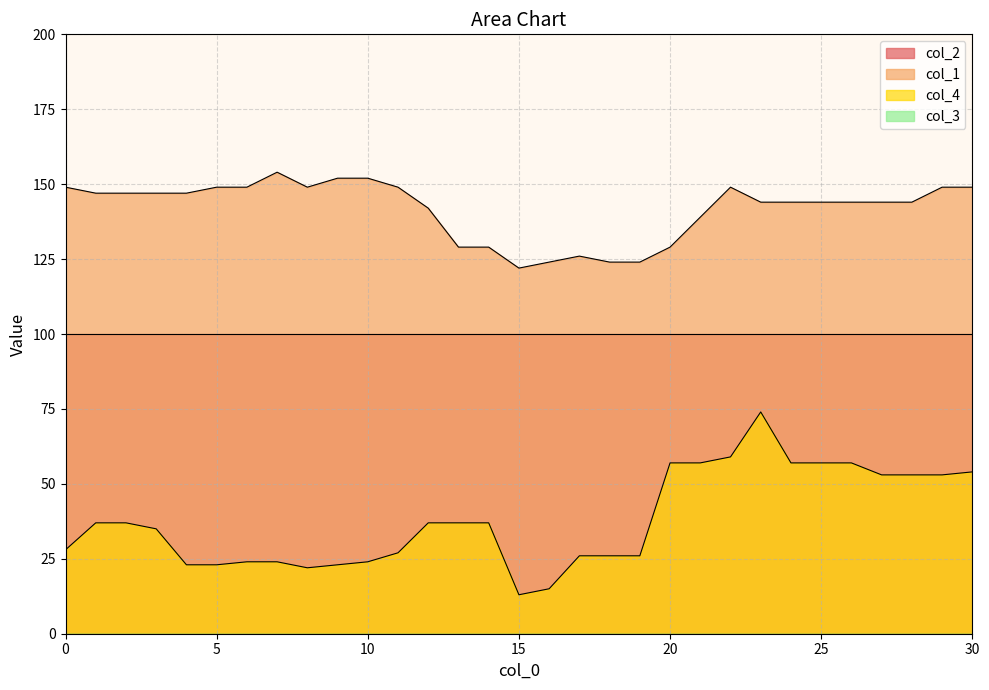

What is the difference between the second highest and minimum values in the col_4 series?

46